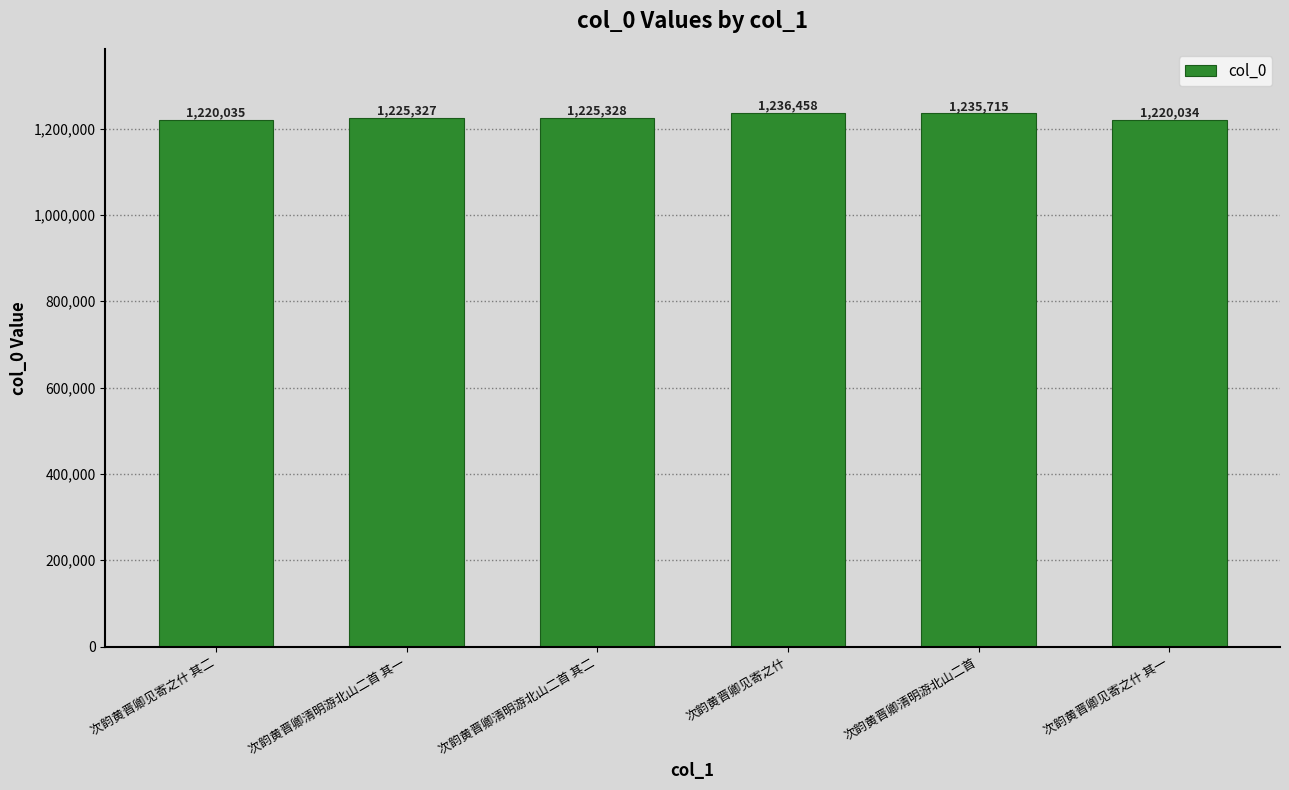

Reading right to left, what are all the values shown in this chart?

1220034	1235715	1236458	1225328	1225327	1220035